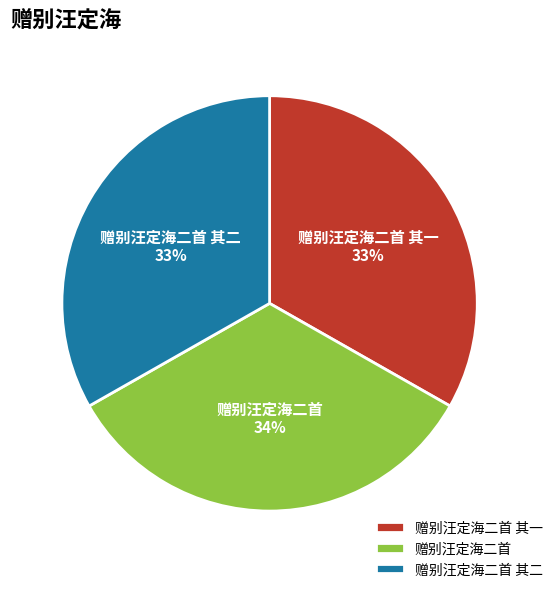

The 赠别汪定海二首 slice represents 20% of the pie. True or false?

False